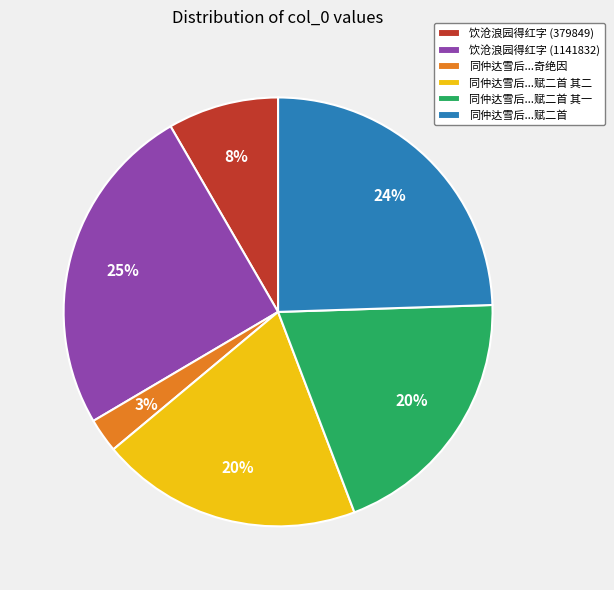

To the nearest percent, what portion does 同仲达雪后...奇绝因 represent?

3%